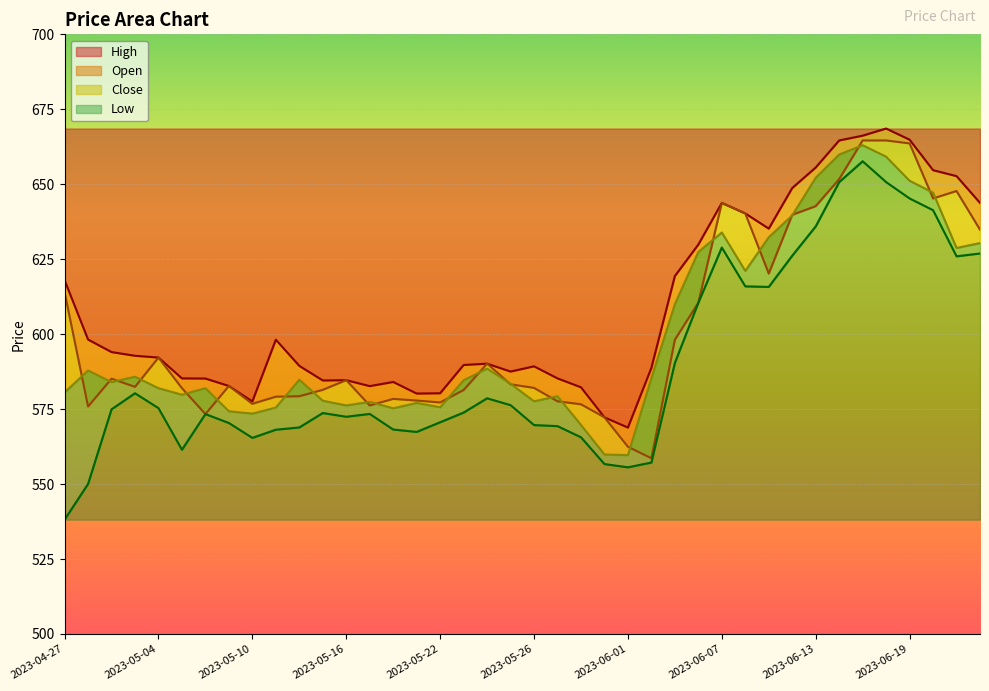

What is the smallest value displayed?

538.1